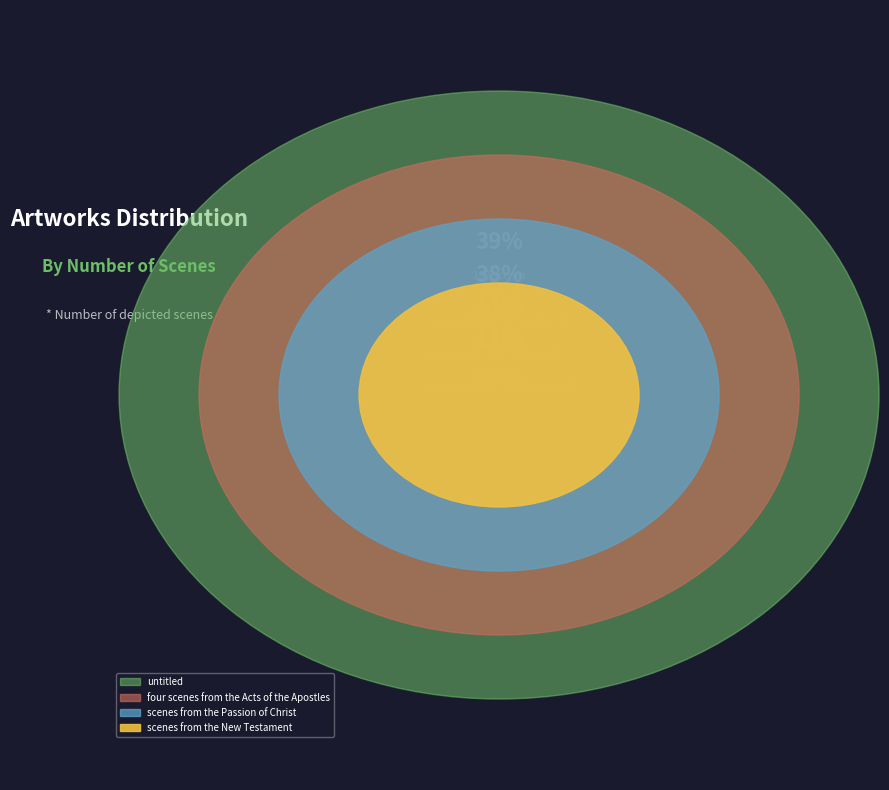

Rank the categories by value from highest to lowest.

untitled, four scenes from the Acts of the Apostles, scenes from the New Testament, scenes from the Passion of Christ